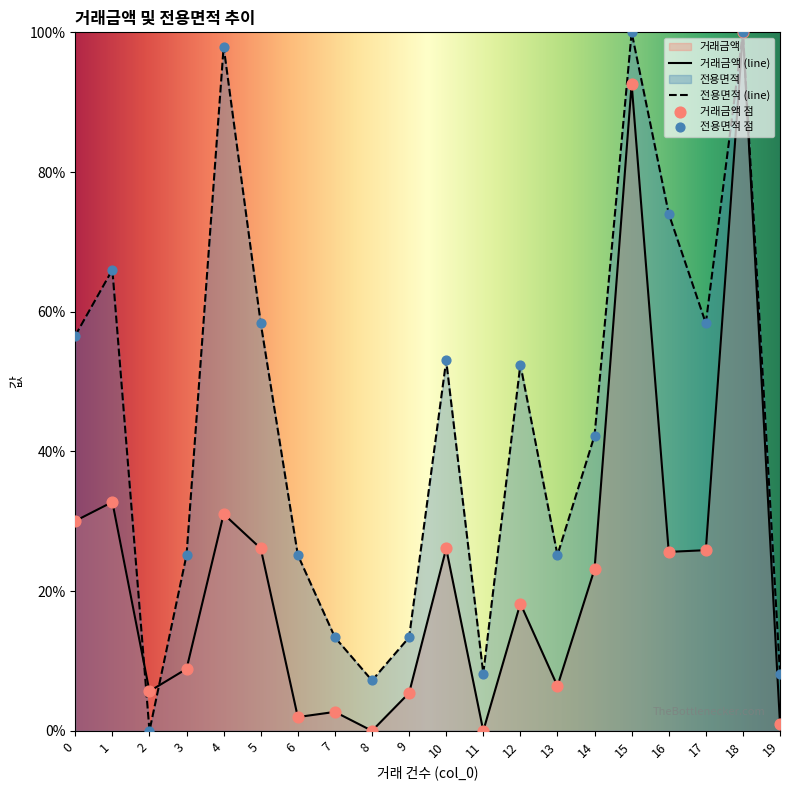

Is the value of 거래금액 at 11 greater than the value of 전용면적 at 7?

No